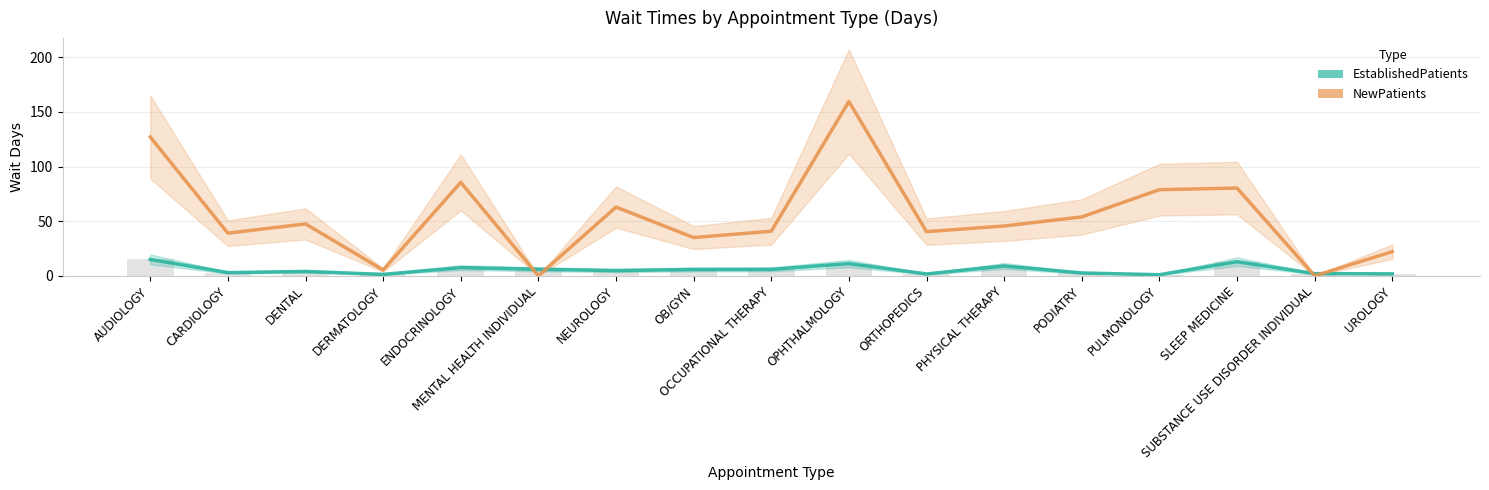

What position from the right is MENTAL HEALTH INDIVIDUAL?

12